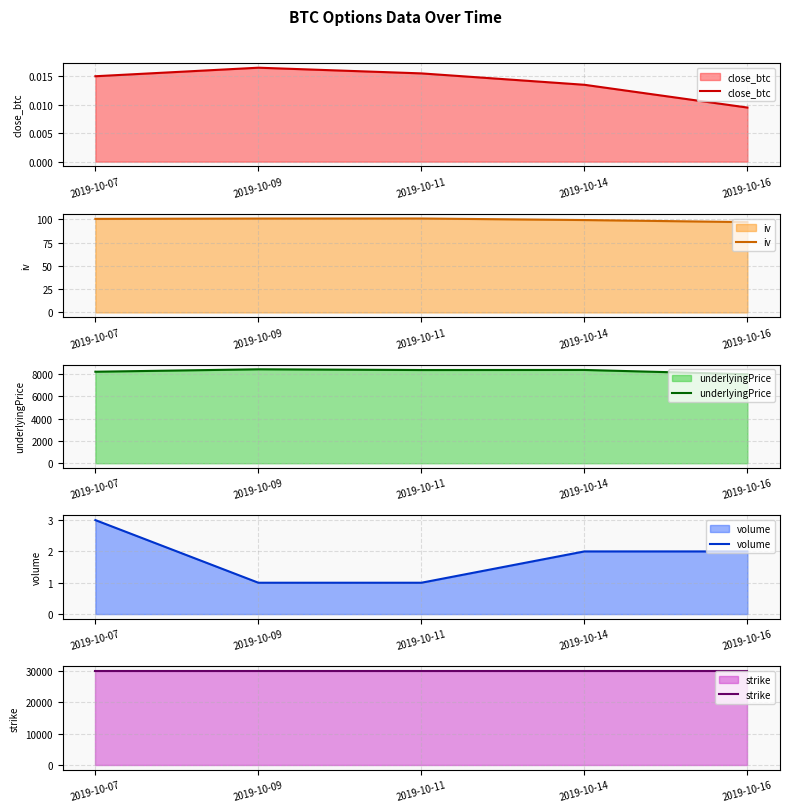

Which category has the highest value in the close_btc series?

2019-10-09